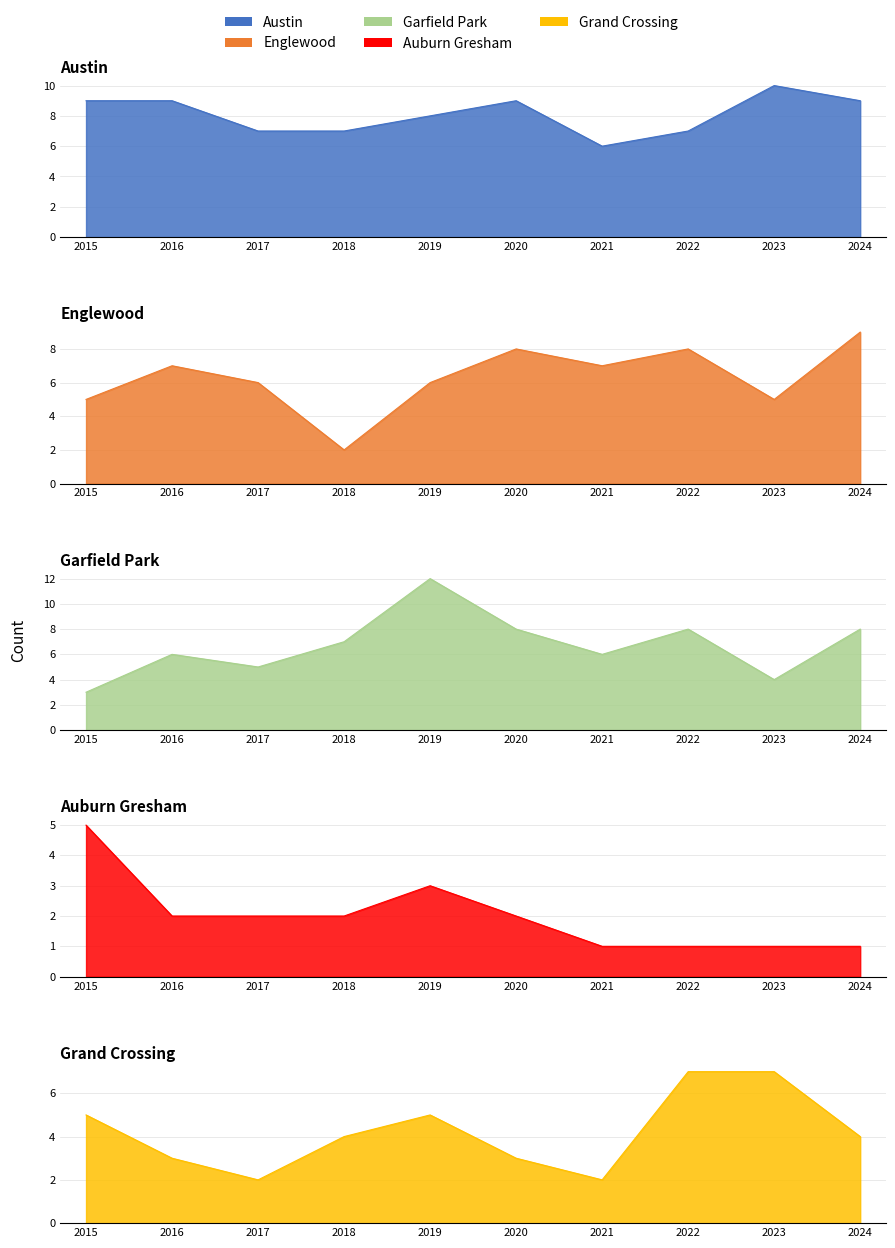

What is the highest value of the Auburn Gresham series?

5